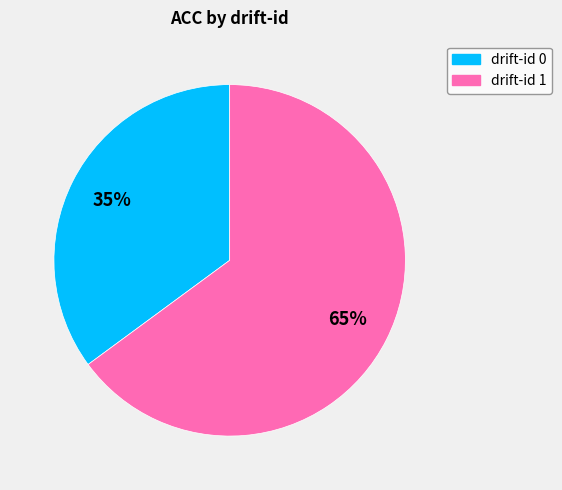

Is there any slice that represents more than half of the pie?

Yes